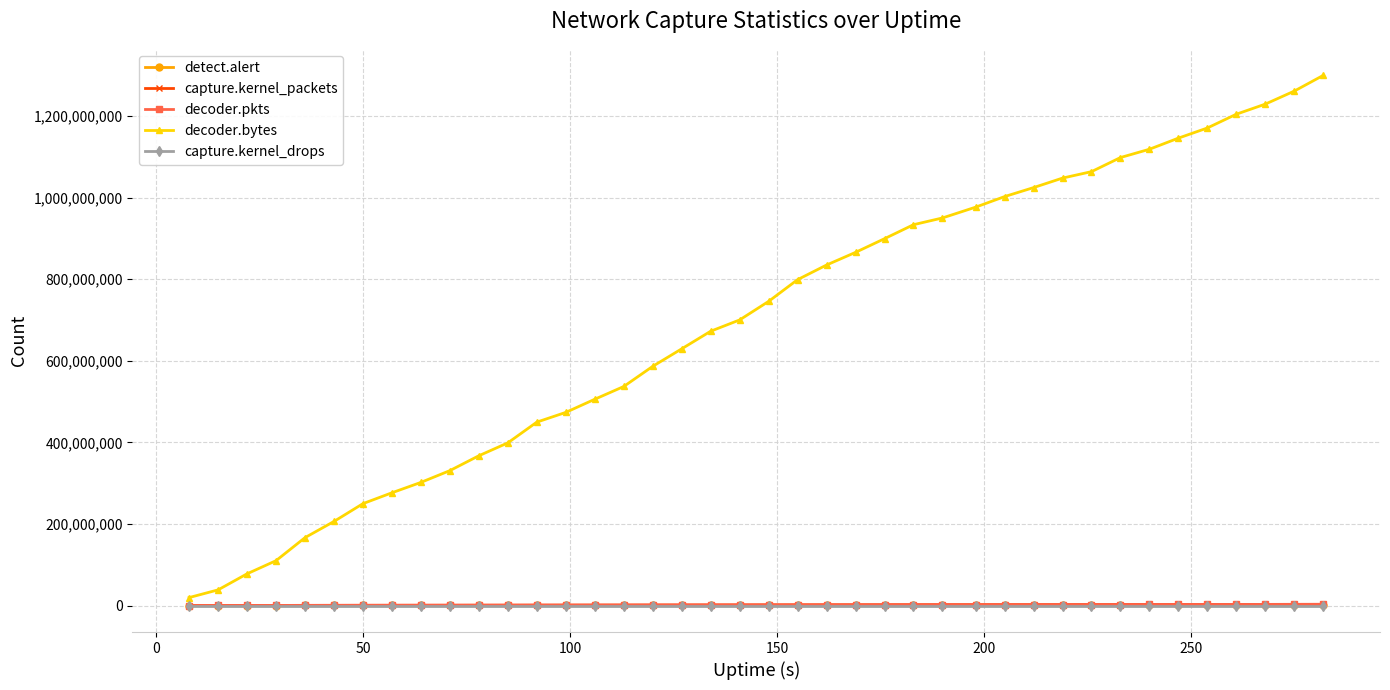

Which series has the largest total across all categories?

decoder.bytes